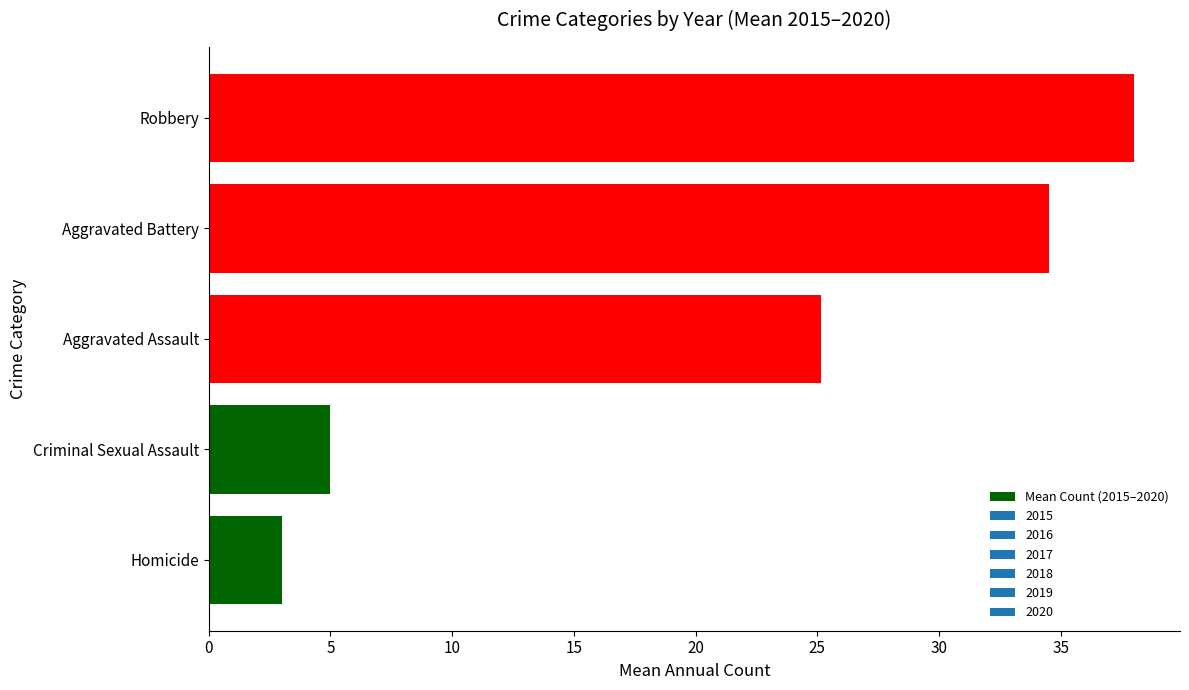

Between Criminal Sexual Assault and Aggravated Assault, which is larger?

Aggravated Assault